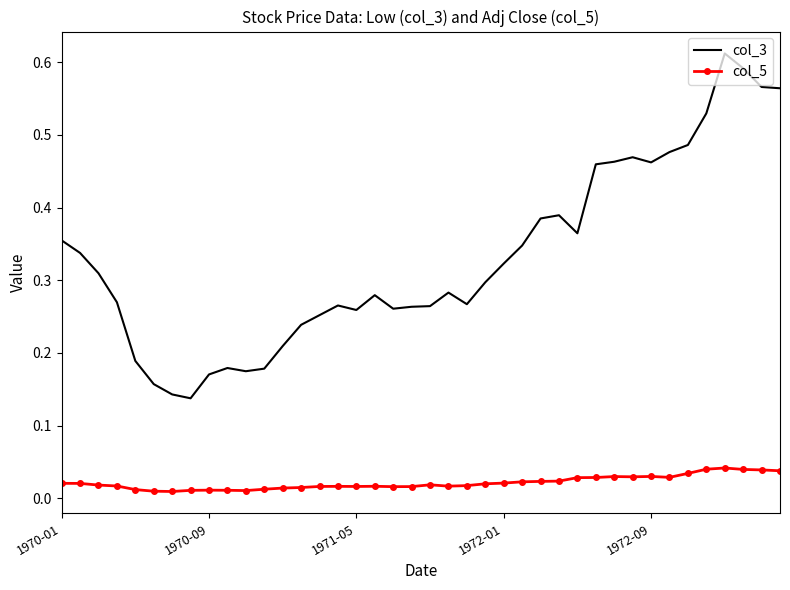

Which series has the widest spread of values?

col_3